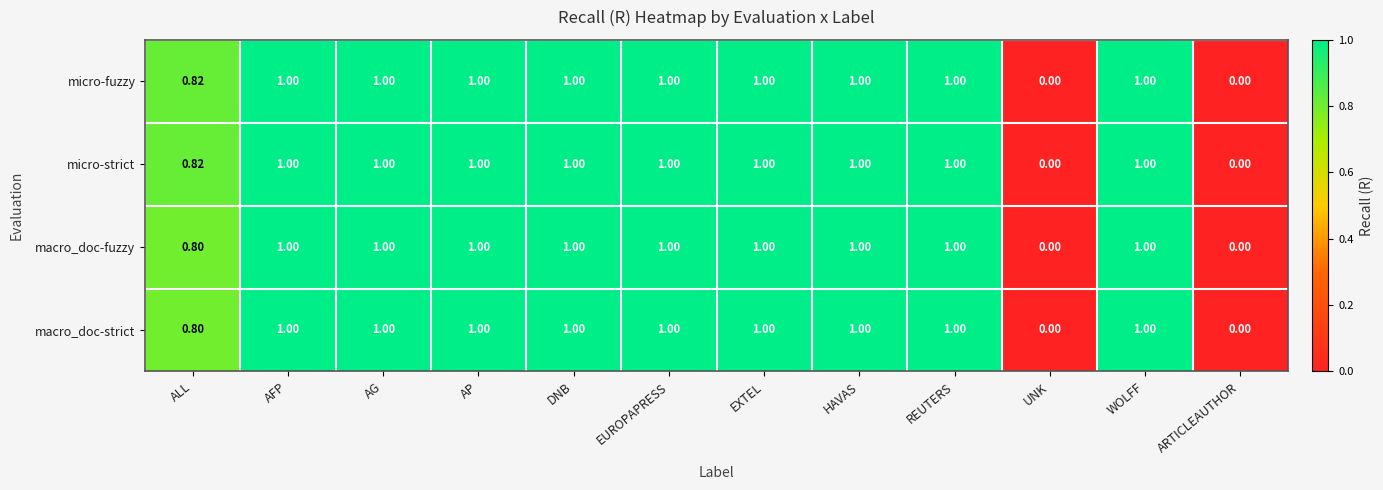

Reading right to left, what are all the values shown in this chart?

micro-fuzzy: ARTICLEAUTHOR=0.0	WOLFF=1.0	UNK=0.0	REUTERS=1.0	HAVAS=1.0	EXTEL=1.0	EUROPAPRESS=1.0	DNB=1.0	AP=1.0	AG=1.0	AFP=1.0	ALL=0.8
micro-strict: ARTICLEAUTHOR=0.0	WOLFF=1.0	UNK=0.0	REUTERS=1.0	HAVAS=1.0	EXTEL=1.0	EUROPAPRESS=1.0	DNB=1.0	AP=1.0	AG=1.0	AFP=1.0	ALL=0.8
macro_doc-fuzzy: ARTICLEAUTHOR=0.0	WOLFF=1.0	UNK=0.0	REUTERS=1.0	HAVAS=1.0	EXTEL=1.0	EUROPAPRESS=1.0	DNB=1.0	AP=1.0	AG=1.0	AFP=1.0	ALL=0.8
macro_doc-strict: ARTICLEAUTHOR=0.0	WOLFF=1.0	UNK=0.0	REUTERS=1.0	HAVAS=1.0	EXTEL=1.0	EUROPAPRESS=1.0	DNB=1.0	AP=1.0	AG=1.0	AFP=1.0	ALL=0.8